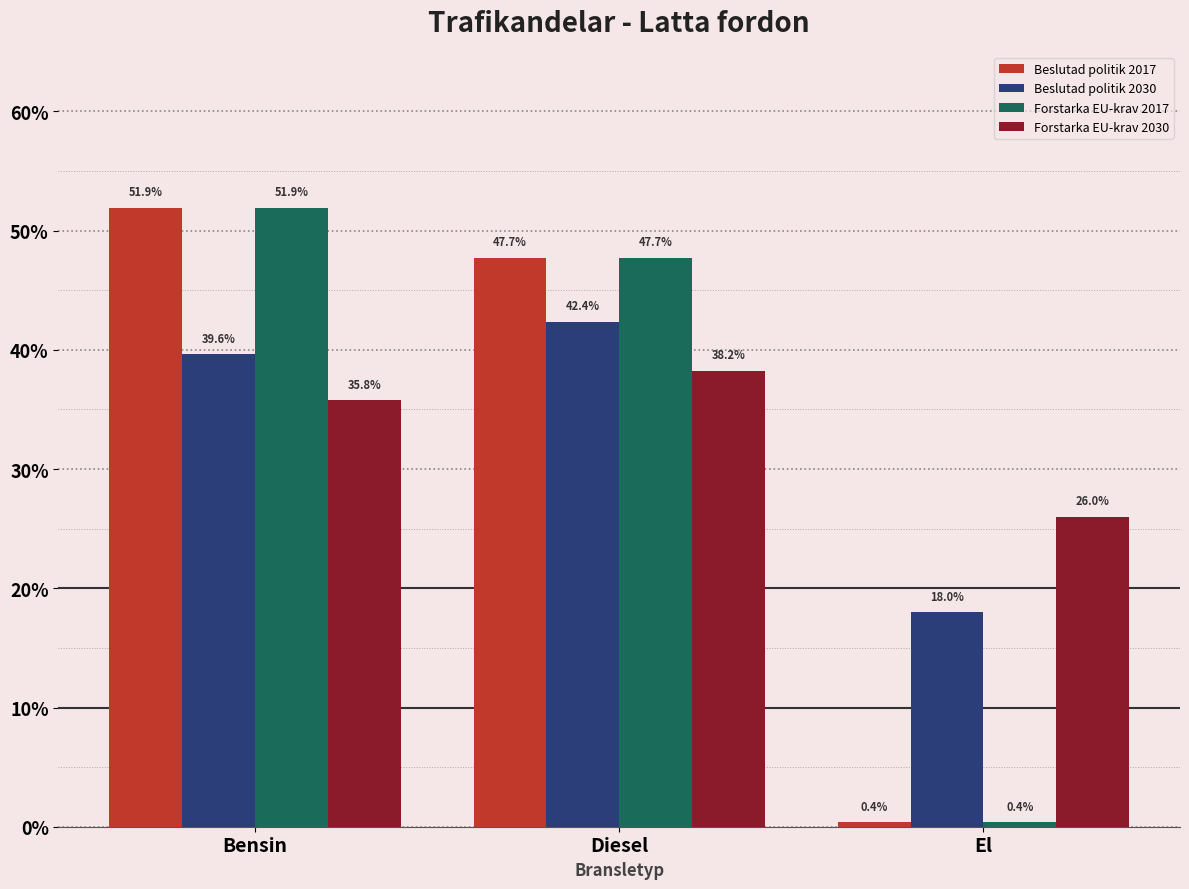

Does the chart contain any negative values?

No